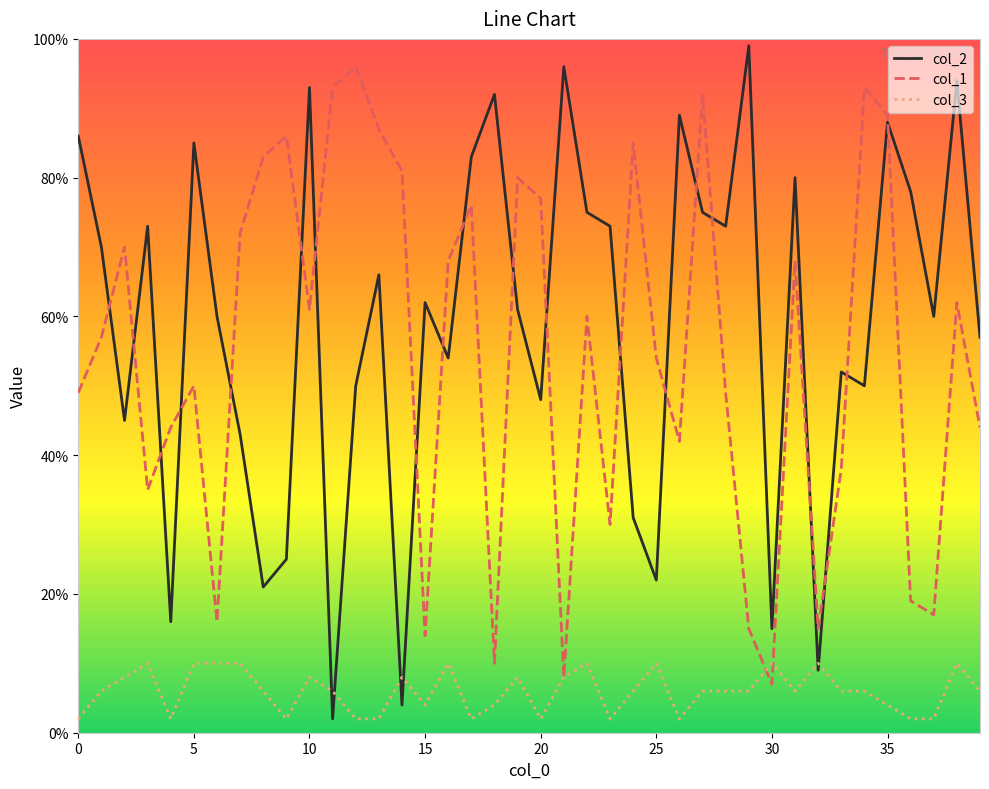

Reading left to right, extract all data points from this chart.

col_2: 86	70	45	73	16	85	60	43	21	25	93	2	50	66	4	62	54	83	92	61	48	96	75	73	31	22	89	75	73	99	15	80	9	52	50	88	78	60	94	57
col_1: 49	57	70	35	44	50	16	72	83	86	61	93	96	87	81	14	68	76	10	80	77	8	60	30	85	54	42	92	49	15	7	68	15	38	93	89	19	17	62	44
col_3: 2	6	8	10	2	10	10	10	6	2	8	6	2	2	8	4	10	2	4	8	2	8	10	2	6	10	2	6	6	6	10	6	10	6	6	4	2	2	10	6